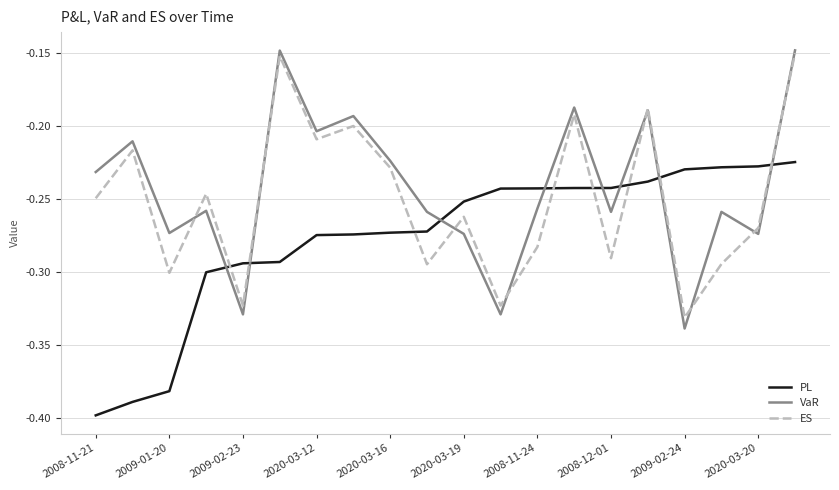

List the series in order of their overall mean, lowest first.

PL, ES, VaR